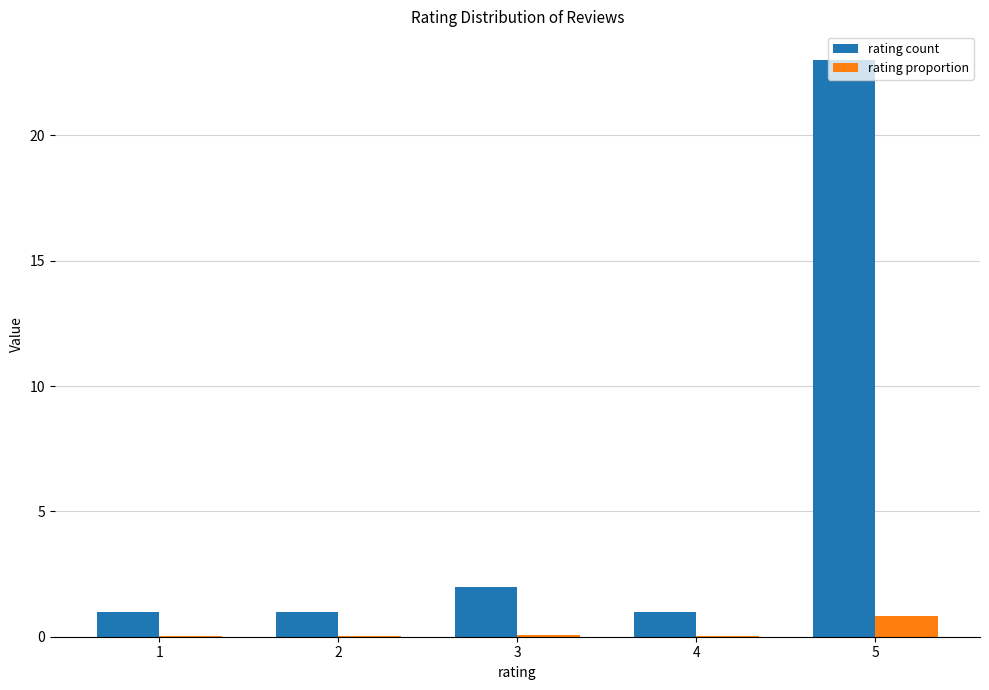

True or false: rating count has a value of 1.0 at 4.

True